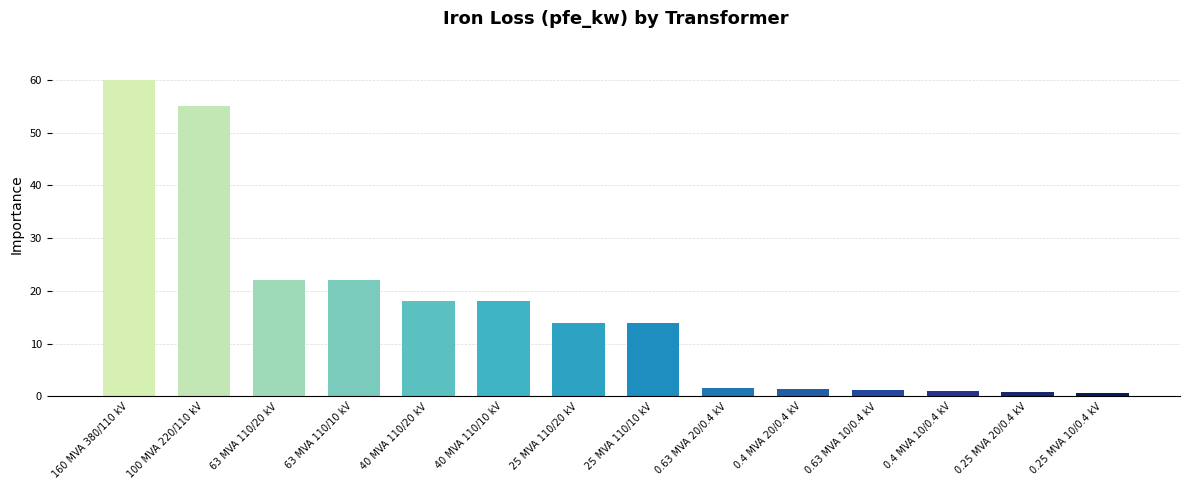

Which category has the highest value across all series?

160 MVA 380/110 kV